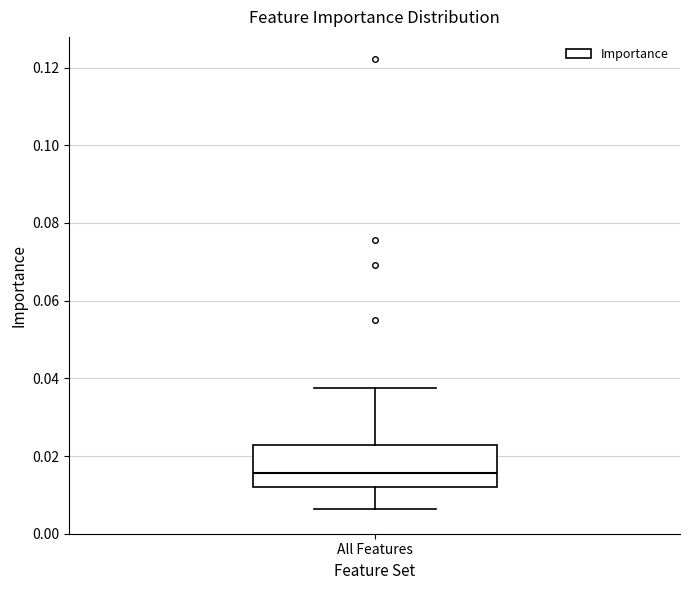

Transcribe this box plot: give where the median line is, the range the box spans, and where the two whiskers end, as read against the y-axis. The values are not printed on the chart, so give them approximately, as read against the axis.

median 0.016, box 0.012 to 0.022, whiskers 0.006 to 0.038